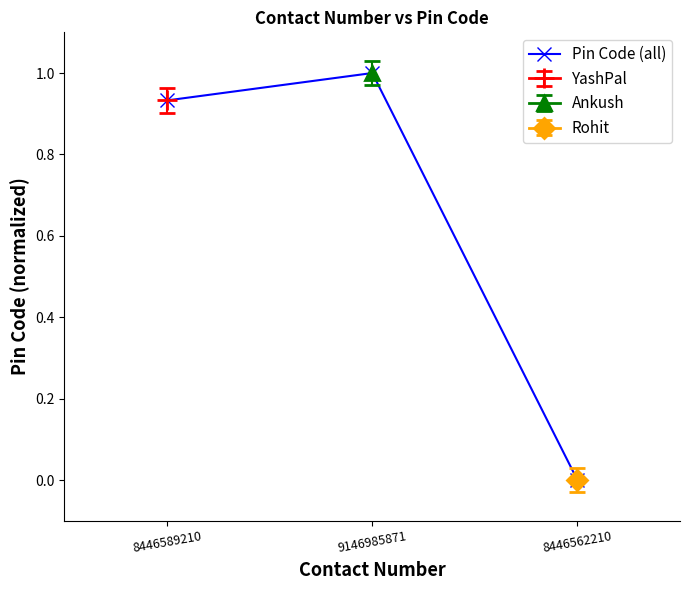

The value at 8446562210 is -0.4. True or false?

False